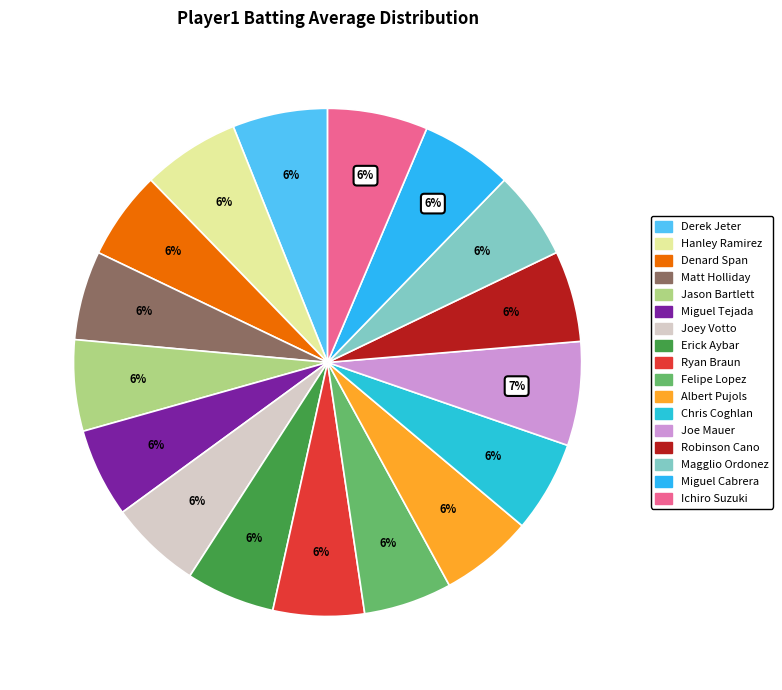

How many segments does this pie chart have?

17